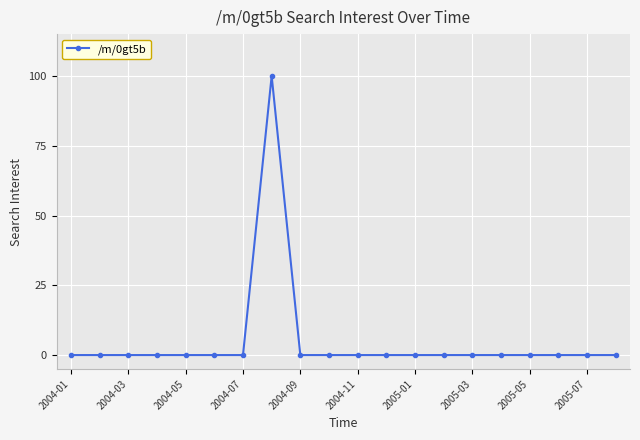

Reading left to right, what are all the values shown in this chart?

0	0	0	0	0	0	0	100	0	0	0	0	0	0	0	0	0	0	0	0